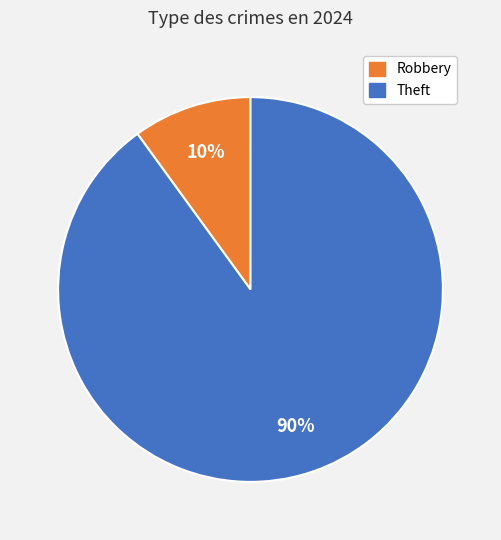

Is there any slice that represents more than half of the pie?

Yes